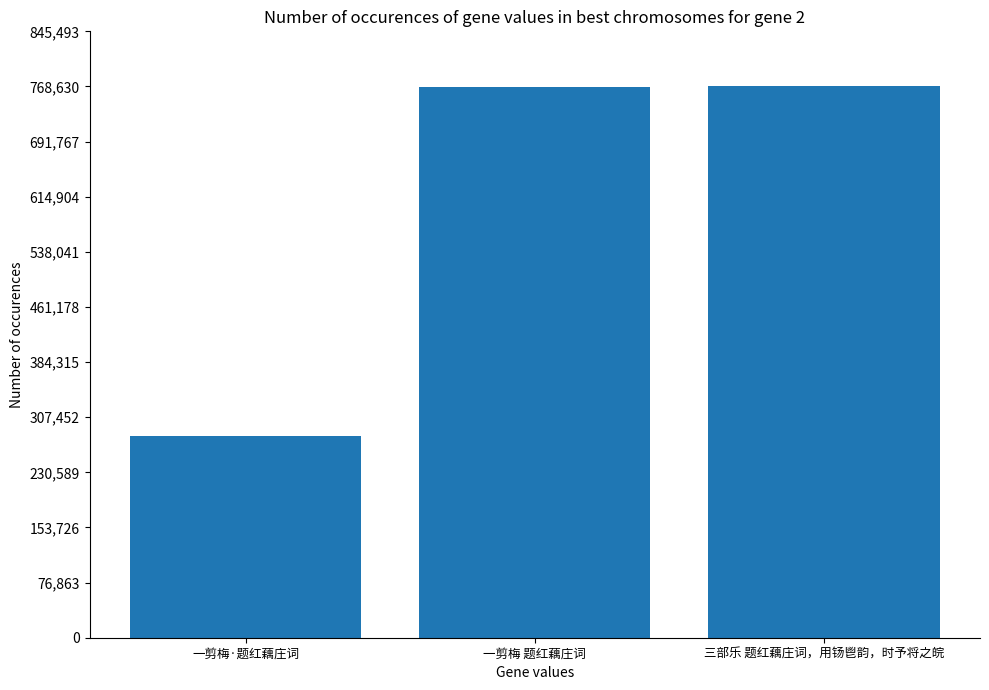

What position from the left is 三部乐 题红藕庄词，用钖鬯韵，时予将之皖?

3